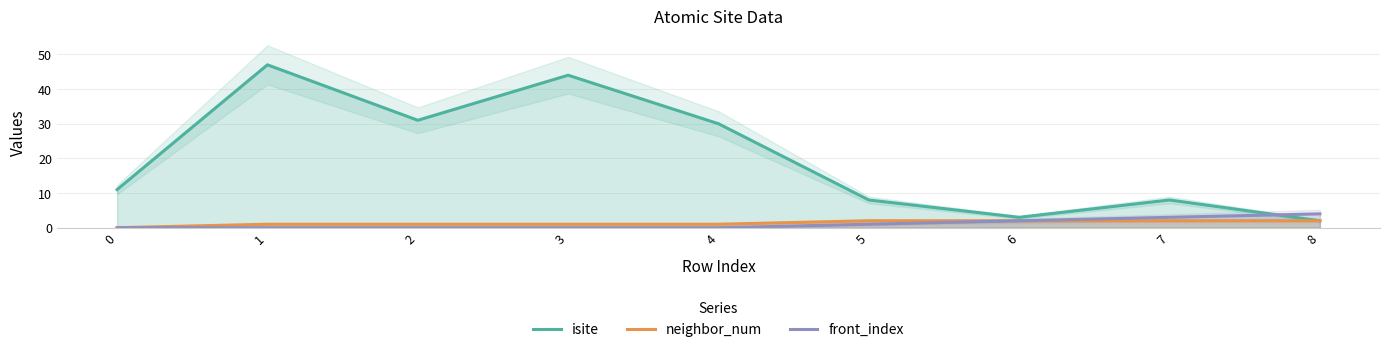

The value of neighbor_num at 0 is 0. True or false?

True